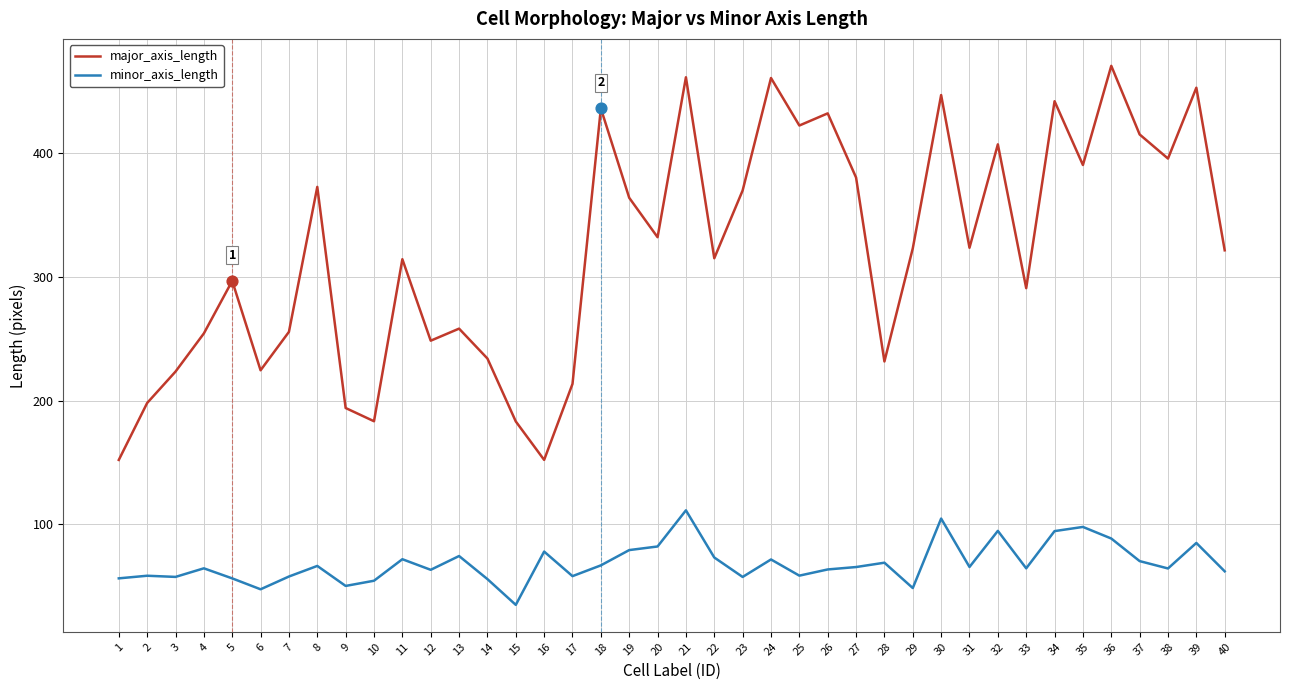

What is the spread (max minus min) of values at 1?

95.7